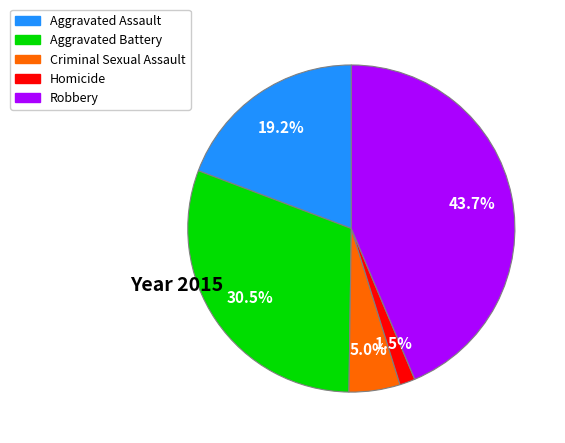

How many slices are in this pie chart?

5